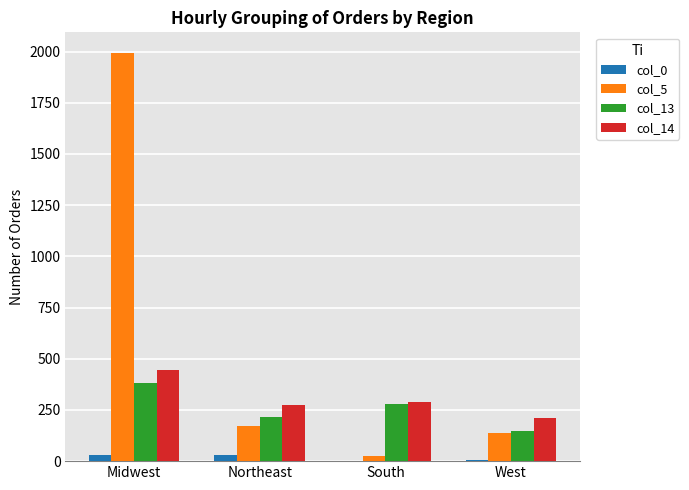

What are all the series names shown in the legend?

col_0, col_5, col_13, col_14